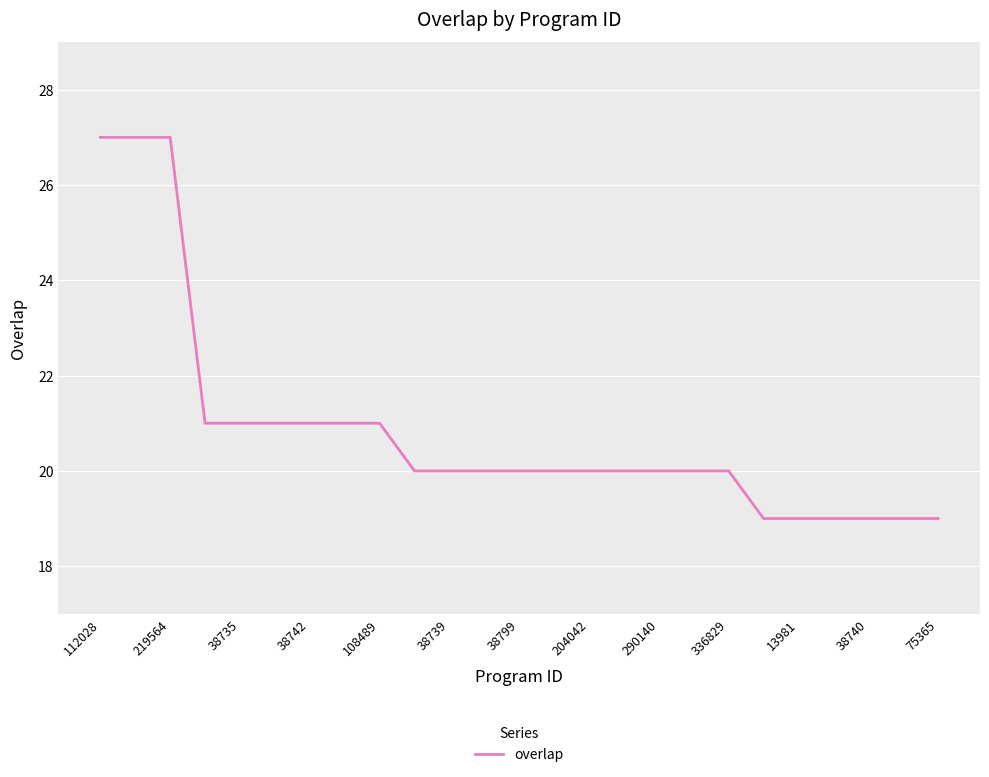

What is the minimum value shown in the chart?

19